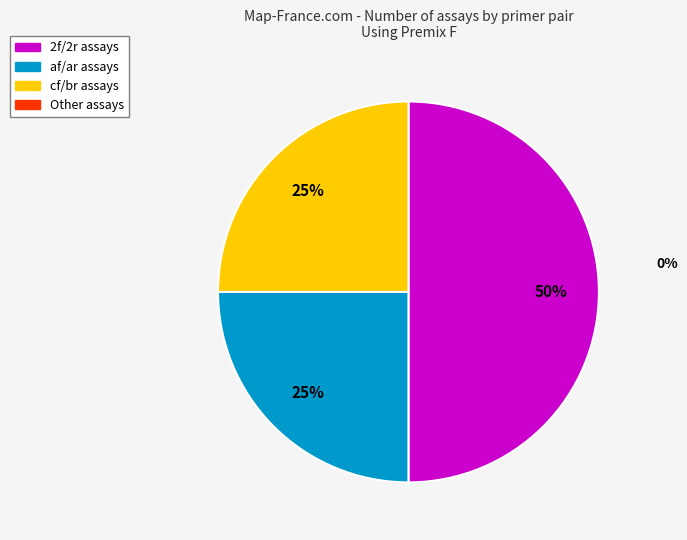

To the nearest percent, what is the average slice percentage?

33%